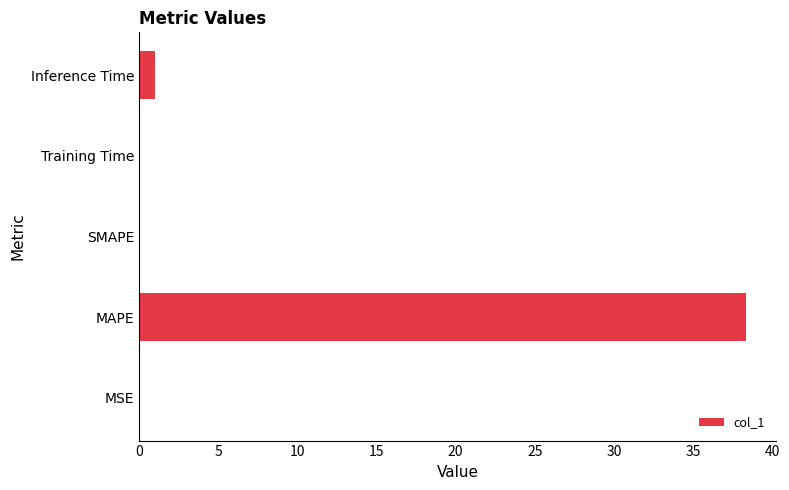

At which label is the value closest to 19?

Inference Time